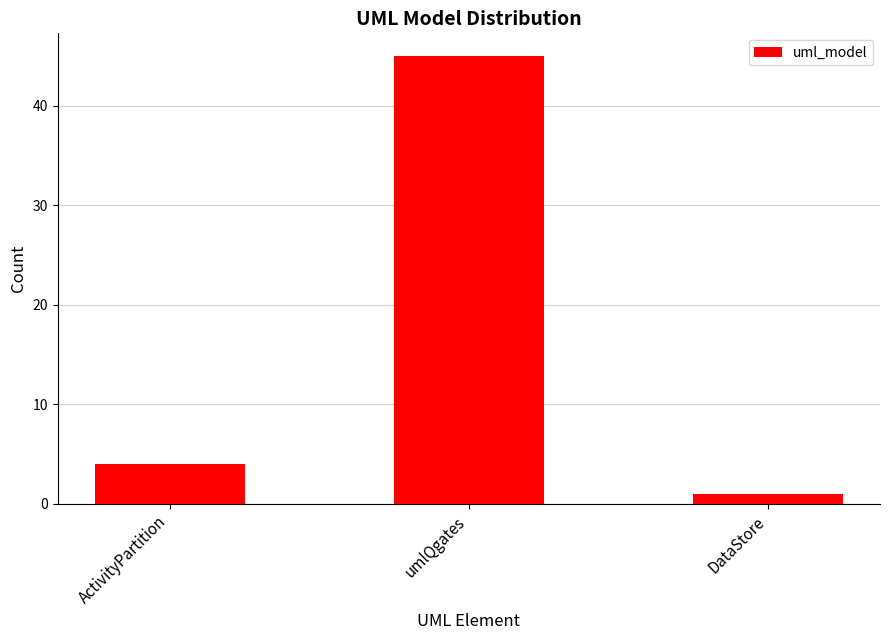

At which label is the value closest to 23?

ActivityPartition